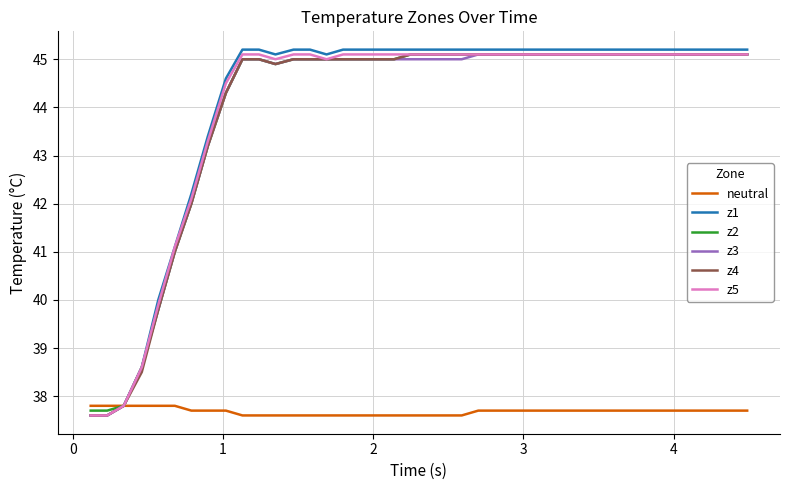

Which series has the widest spread of values?

z1